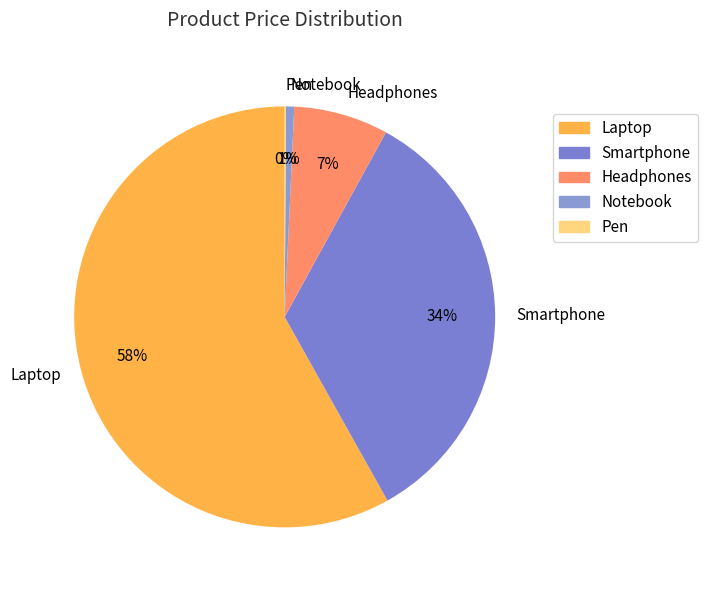

To the nearest percent, what is the difference between the largest and smallest slice percentages?

58%